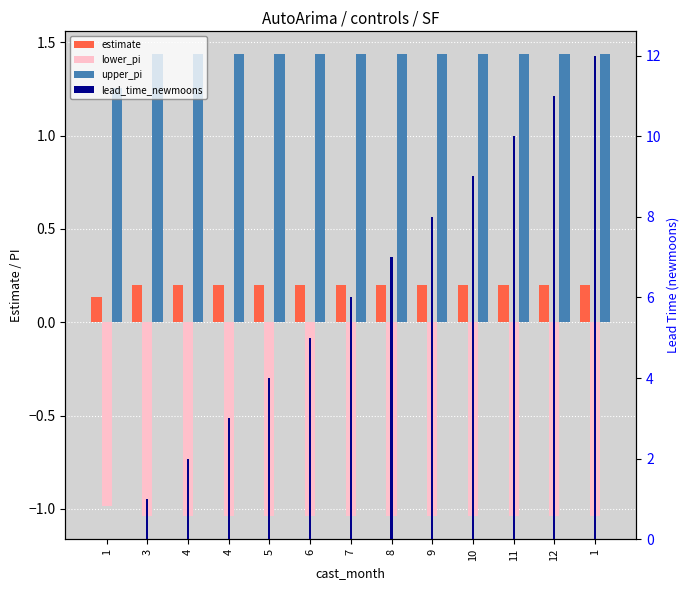

What is the difference between the maximum and minimum values in the lower_pi series?

0.1